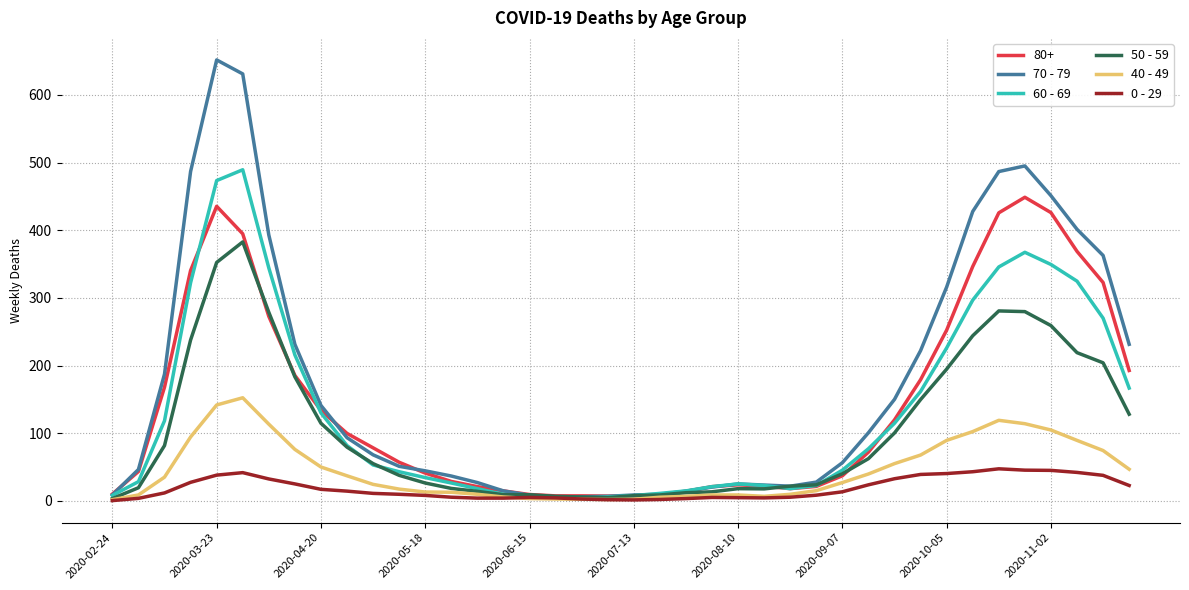

What is the highest value of the 80+ series?

448.7